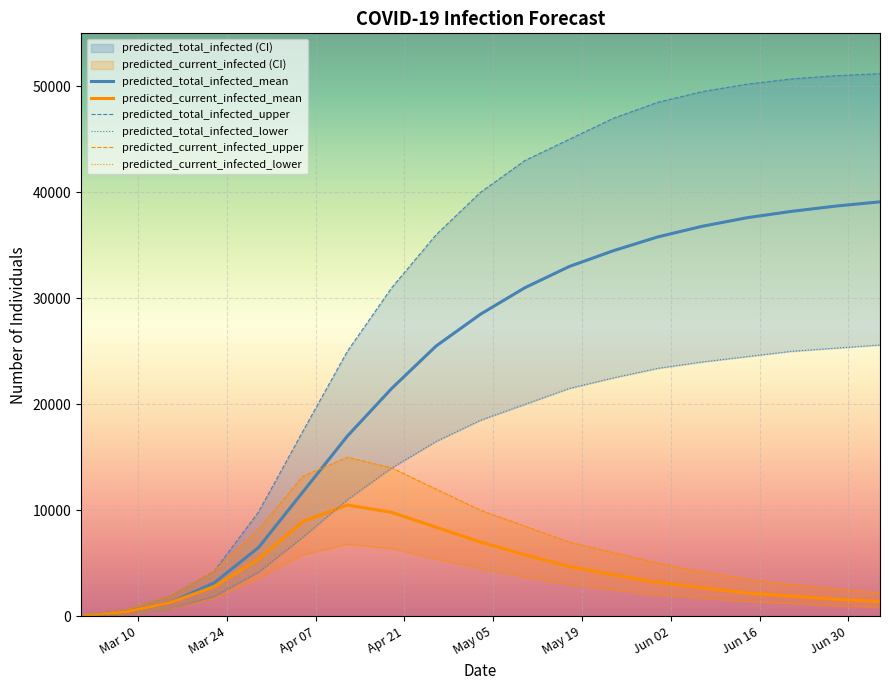

What is the maximum value for predicted_total_infected_mean?

39100